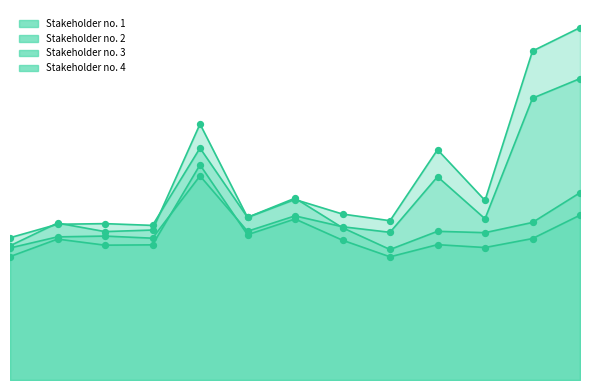

Which series contains the highest Y value?

Stakeholder no. 3